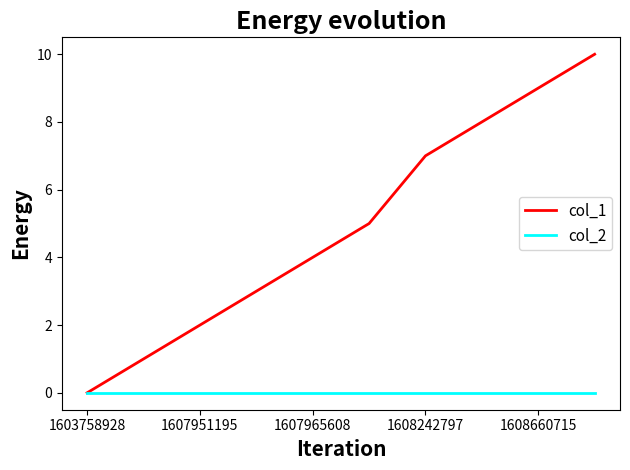

List the series in order of their peak value, lowest first.

col_2, col_1